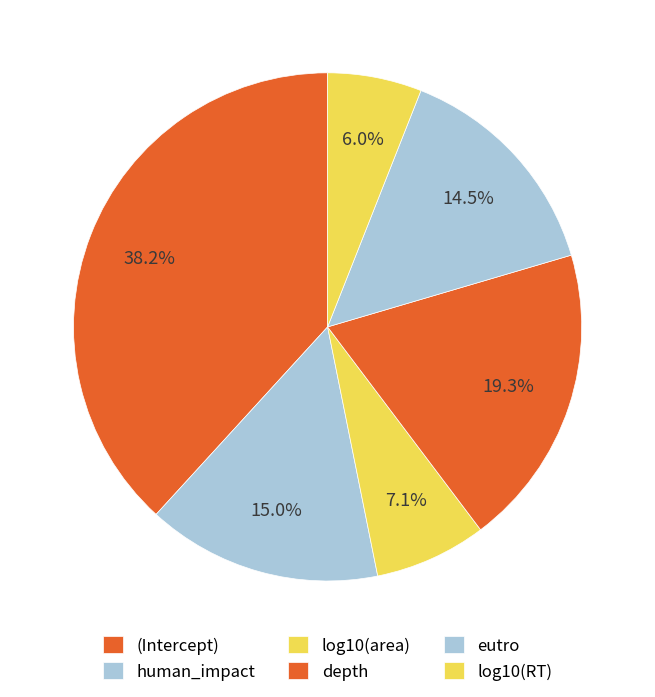

True or false: (Intercept) accounts for 31% of the total.

False